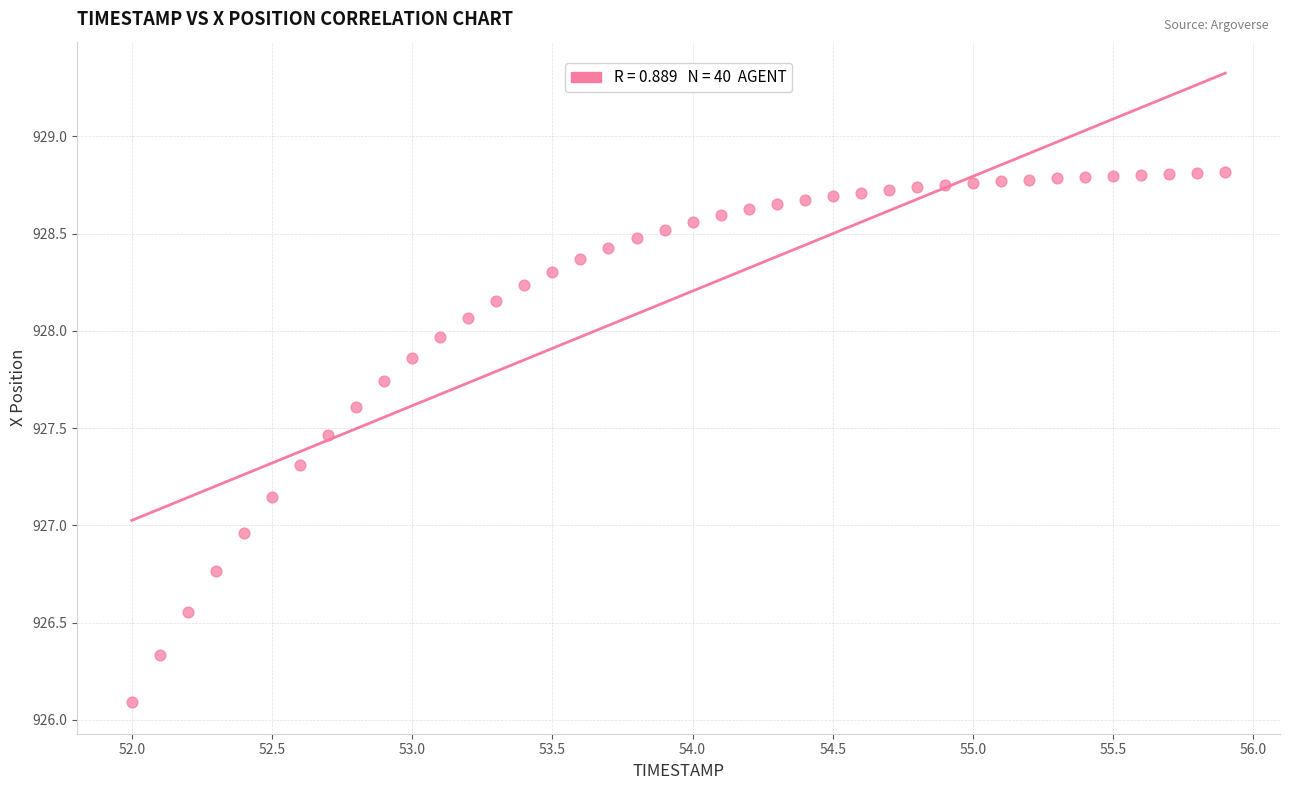

What is the range of X values (max minus min)?

3.9